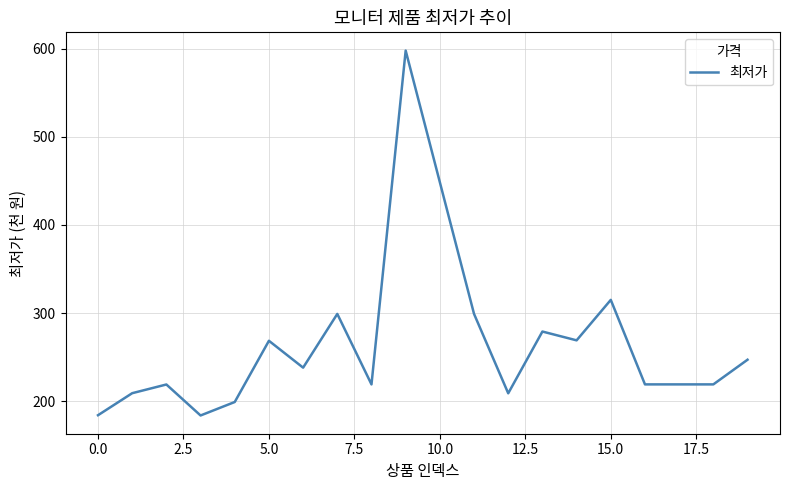

What is the difference between the maximum and minimum values?

414.3